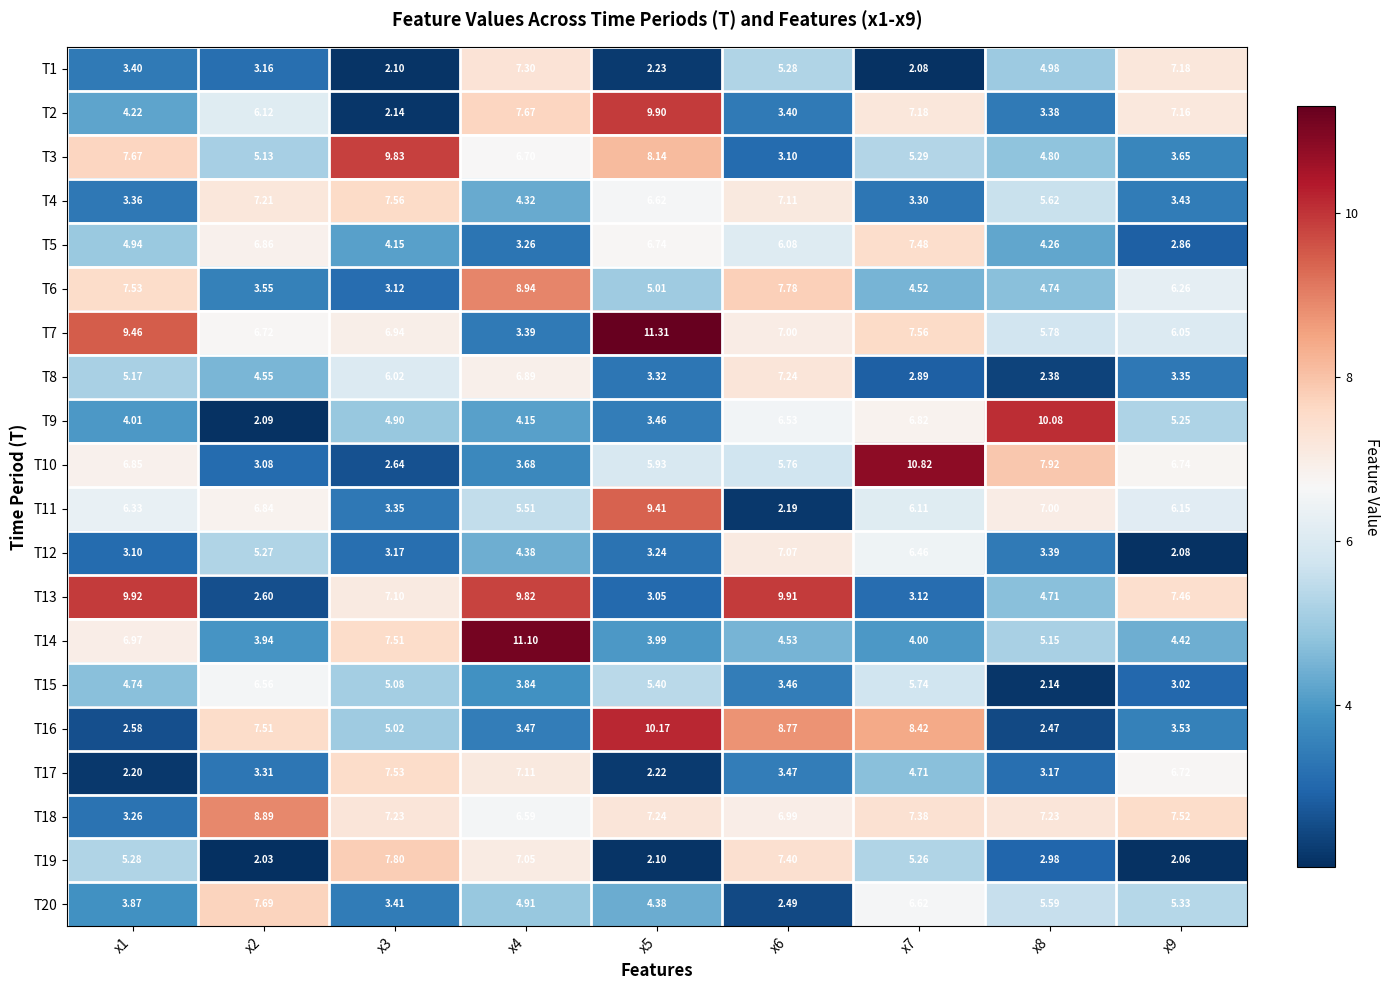

Is the value of T9 at x4 greater than the value of T3 at x6?

Yes